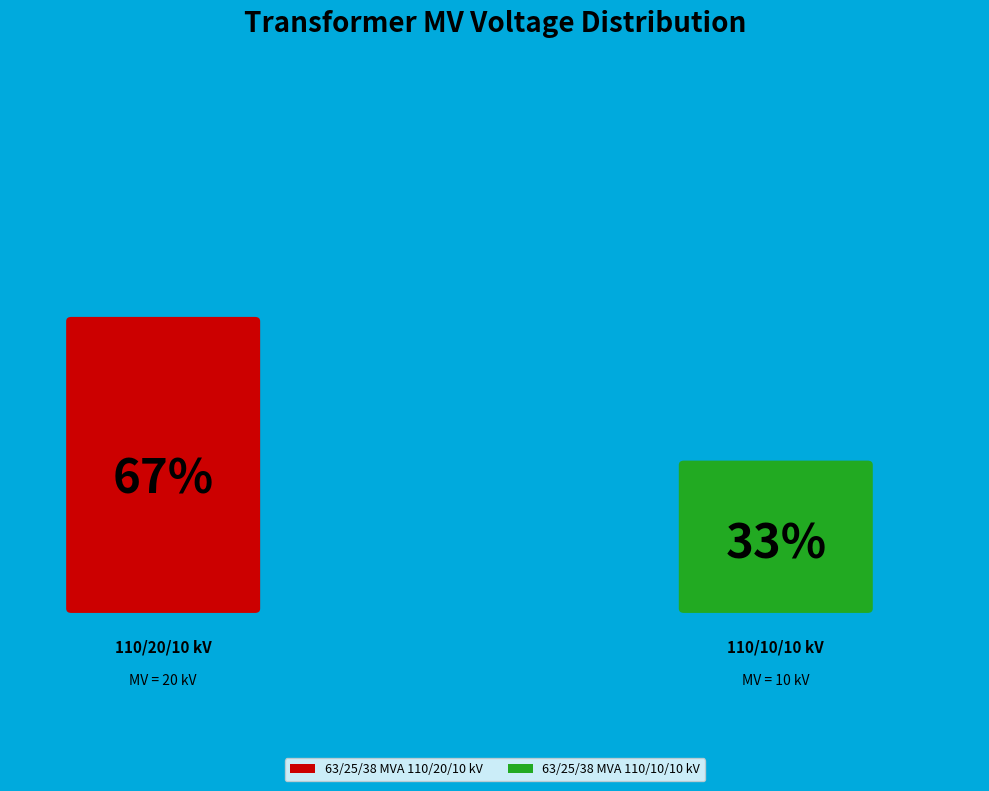

True or false: 63/25/38 MVA 110/20/10 kV accounts for 67% of the total.

True